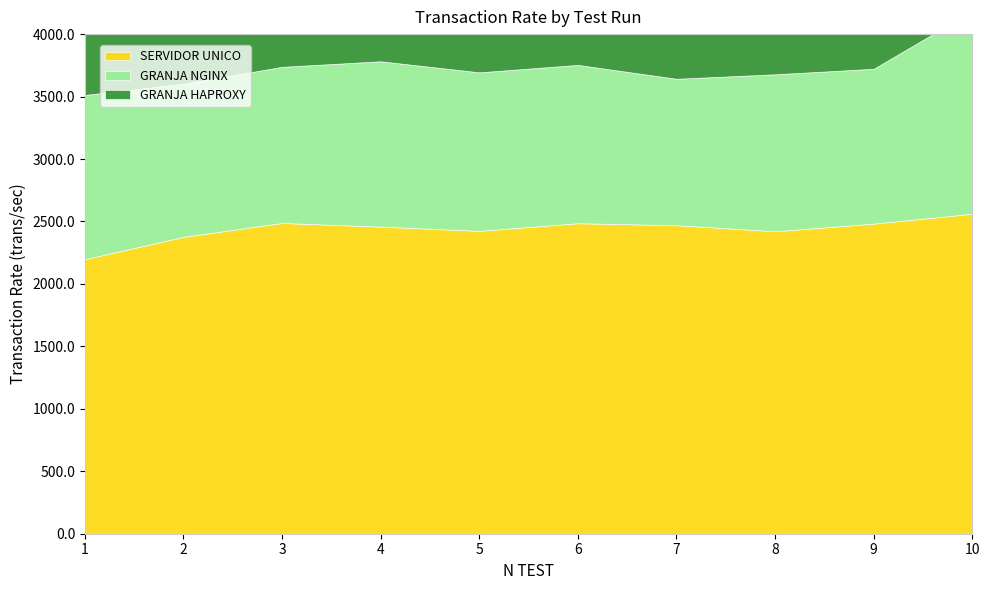

Reading right to left, transcribe all the data shown in this chart.

SERVIDOR UNICO: 10=2561.8	9=2482.7	8=2421.9	7=2469.9	6=2486.0	5=2424.9	4=2458.8	3=2488.1	2=2377.1	1=2198.2
GRANJA NGINX: 10=1622.9	9=1239.7	8=1256.4	7=1172.6	6=1267.5	5=1269.0	4=1323.7	3=1250.0	2=1225.0	1=1314.4
GRANJA HAPROXY: 10=1459.2	9=1480.2	8=1472.5	7=1589.9	6=1425.2	5=1404.8	4=1461.9	3=1436.5	2=1478.2	1=1589.2